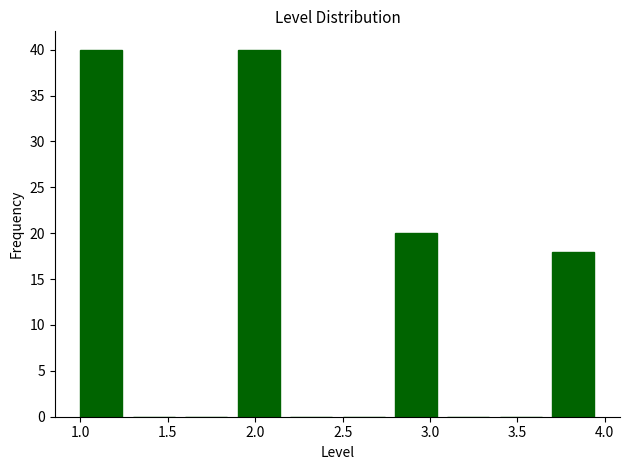

Reading left to right, transcribe this chart: for each bar, give the range it covers on the x-axis and its height. The values are not printed on the chart, so give them approximately, as read against the axis.

1.0 to 1.3: 40
1.3 to 1.6: 0
1.6 to 1.9: 0
1.9 to 2.2: 40
2.2 to 2.5: 0
2.5 to 2.8: 0
2.8 to 3.1: 20
3.1 to 3.4: 0
3.4 to 3.7: 0
3.7 to 4.0: 18